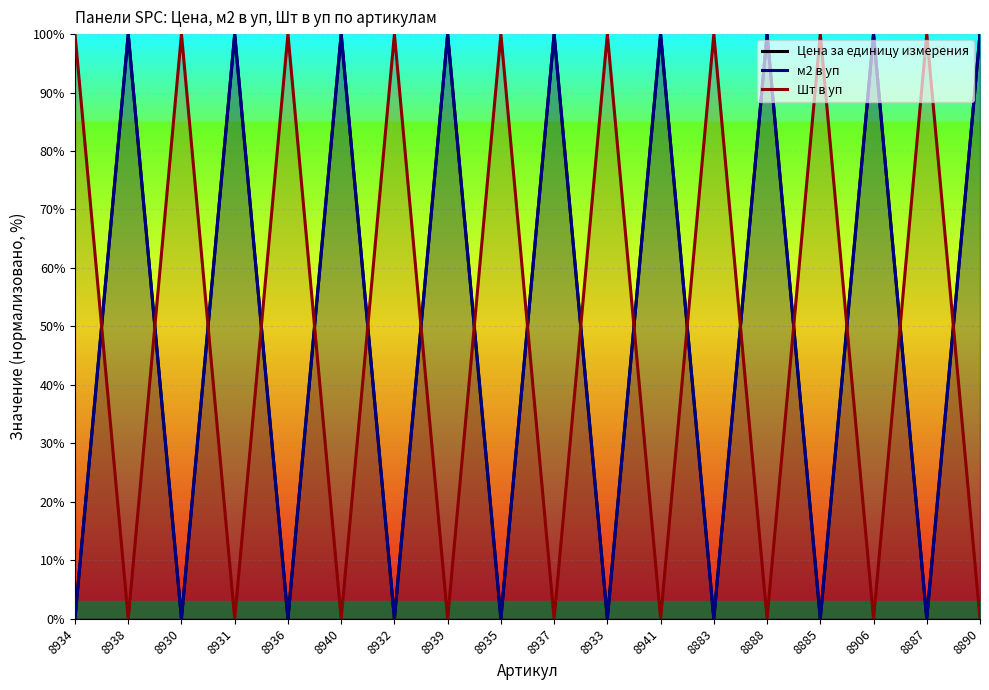

What is the difference between the highest and lowest values at 8937?

100